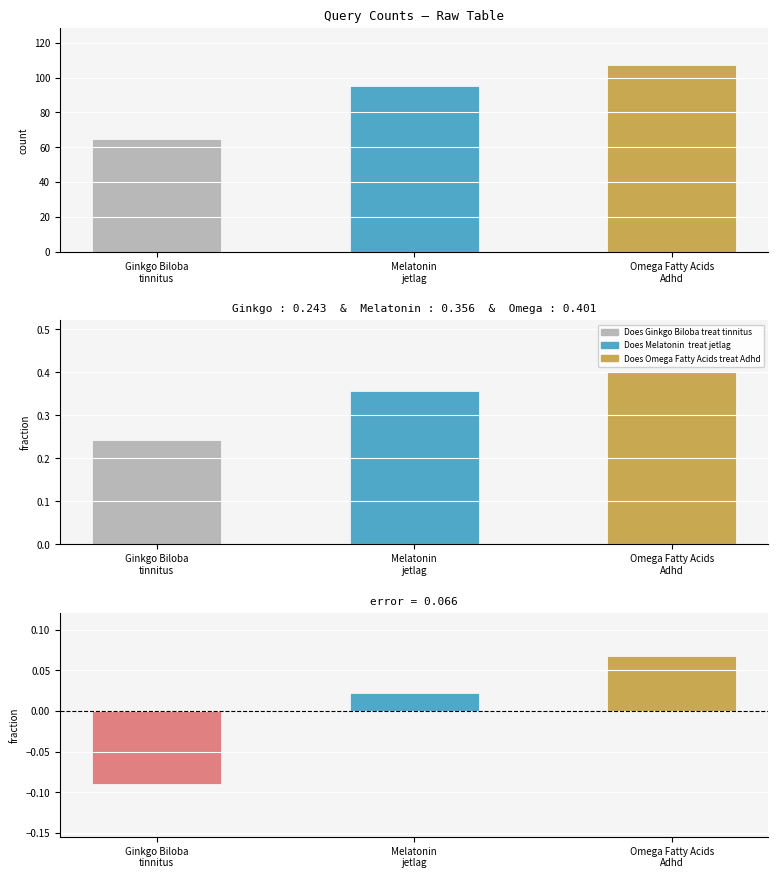

What value does the count series have at Omega Fatty Acids
Adhd?

107.0